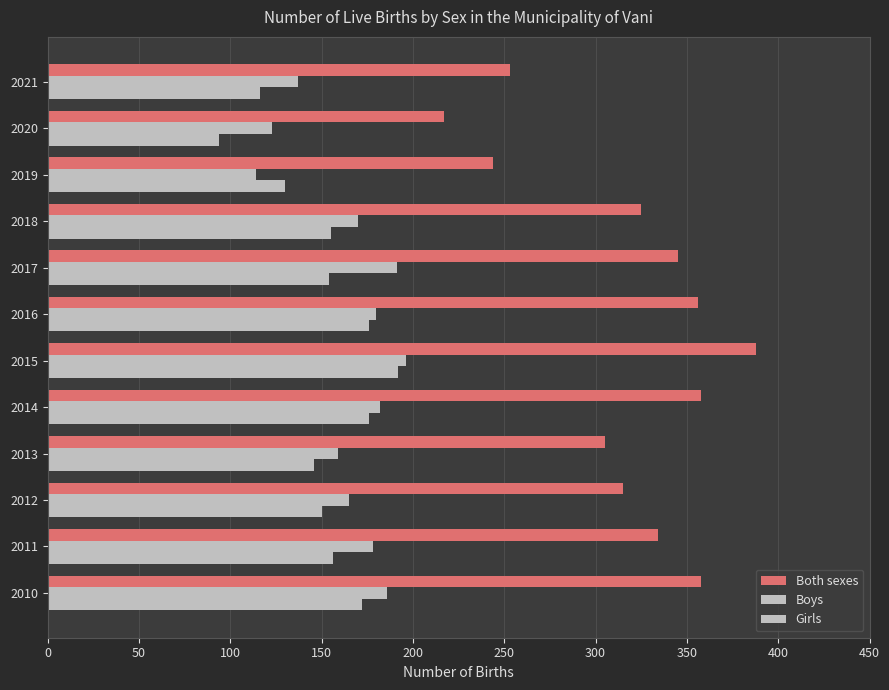

Reading right to left, what are all the values shown in this chart?

Both sexes: 253	217	244	325	345	356	388	358	305	315	334	358
Boys: 137	123	114	170	191	180	196	182	159	165	178	186
Girls: 116	94	130	155	154	176	192	176	146	150	156	172